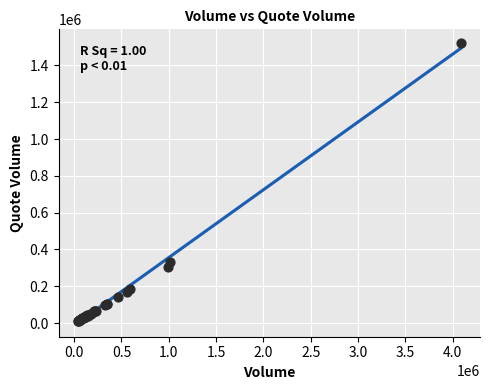

What Y value in the scatter plot is closest to 765837?

330581.7